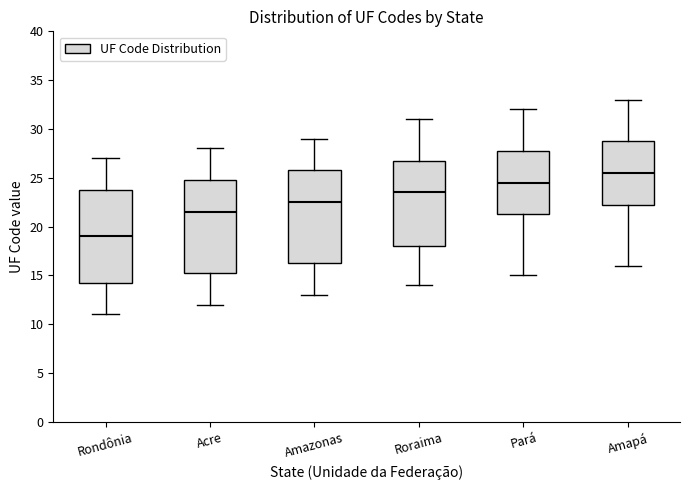

Which box's median line is the highest?

Amapá